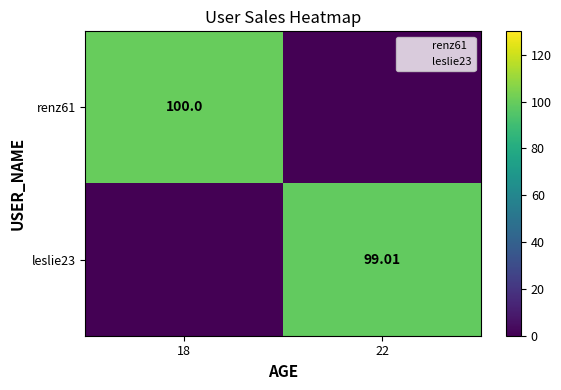

At which category does the chart reach its peak across all series?

18